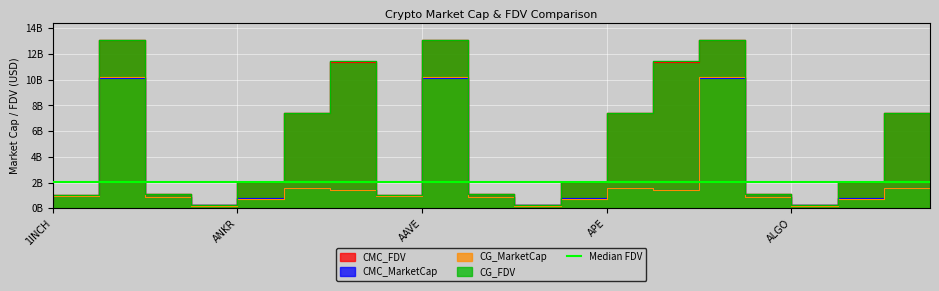

What is the difference between the CG_FDV values at ADA and 1INCH?

12.6